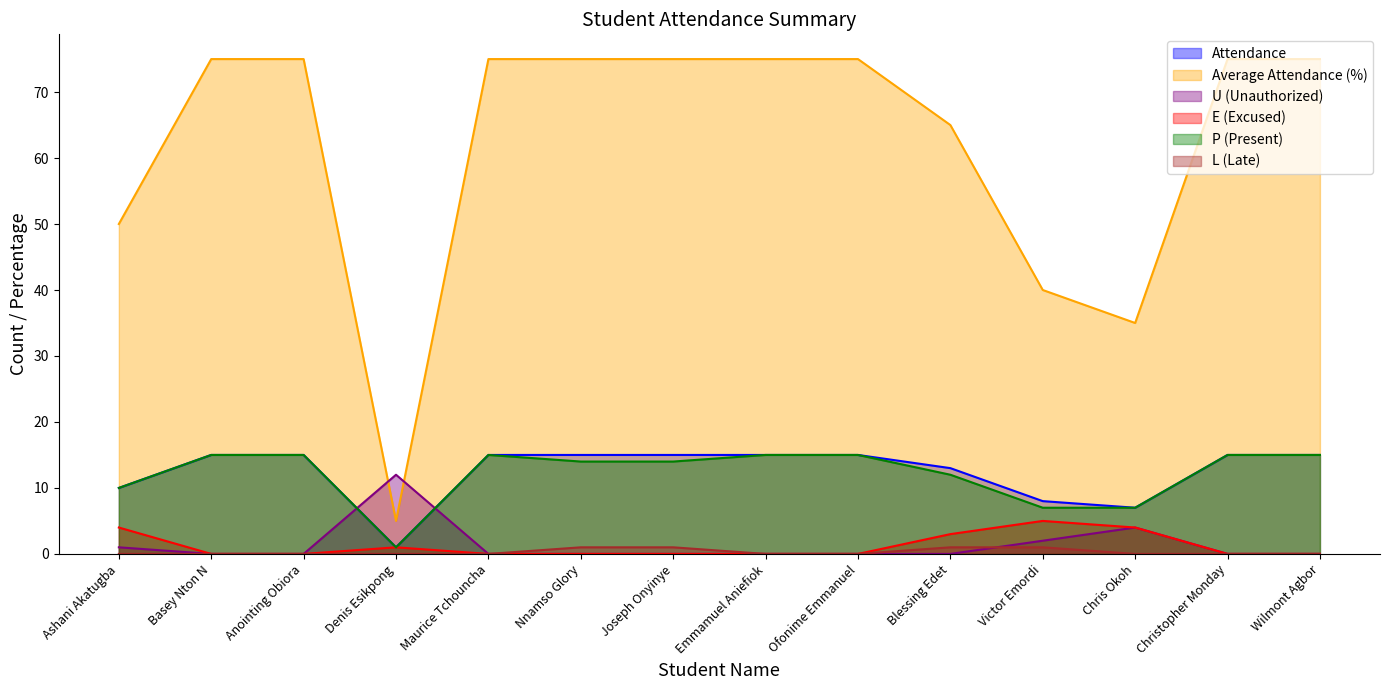

What is the sum of all Average Attendance (%) values?

870